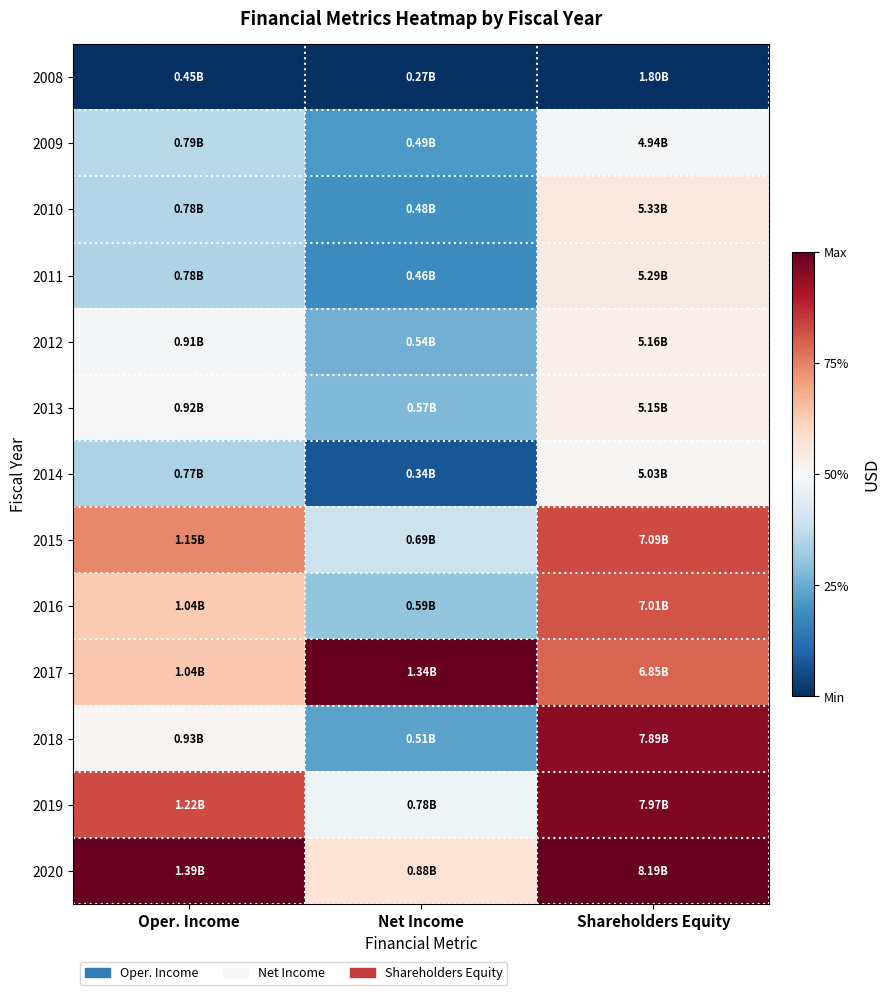

Reading left to right, extract all data points from this chart.

2008: Oper. Income=0.0	Net Income=0.0	Shareholders Equity=0.0
2009: Oper. Income=0.4	Net Income=0.2	Shareholders Equity=0.5
2010: Oper. Income=0.4	Net Income=0.2	Shareholders Equity=0.6
2011: Oper. Income=0.3	Net Income=0.2	Shareholders Equity=0.5
2012: Oper. Income=0.5	Net Income=0.3	Shareholders Equity=0.5
2013: Oper. Income=0.5	Net Income=0.3	Shareholders Equity=0.5
2014: Oper. Income=0.3	Net Income=0.1	Shareholders Equity=0.5
2015: Oper. Income=0.7	Net Income=0.4	Shareholders Equity=0.8
2016: Oper. Income=0.6	Net Income=0.3	Shareholders Equity=0.8
2017: Oper. Income=0.6	Net Income=1.0	Shareholders Equity=0.8
2018: Oper. Income=0.5	Net Income=0.2	Shareholders Equity=1.0
2019: Oper. Income=0.8	Net Income=0.5	Shareholders Equity=1.0
2020: Oper. Income=1.0	Net Income=0.6	Shareholders Equity=1.0